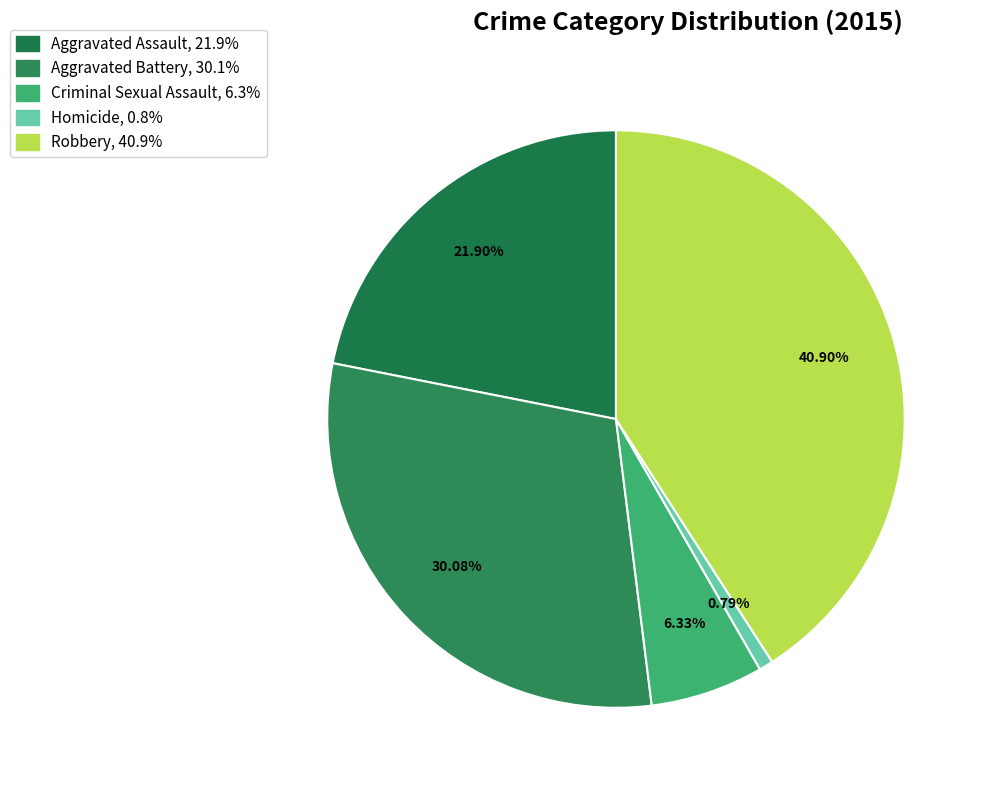

To the nearest percent, what is the difference between the largest and smallest slice percentages?

40%